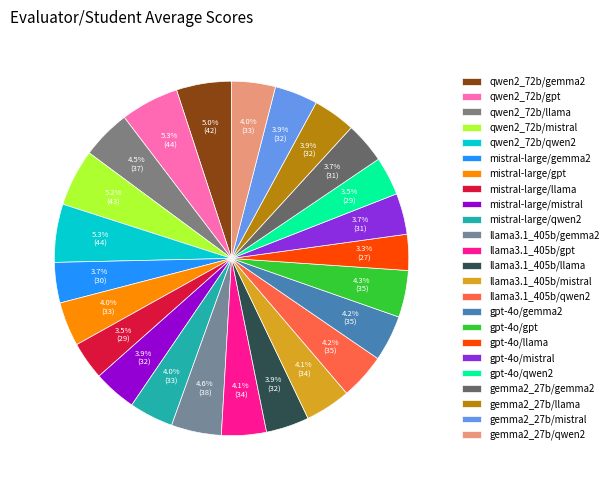

True or false: gemma2_27b/gemma2 accounts for 1% of the total.

False